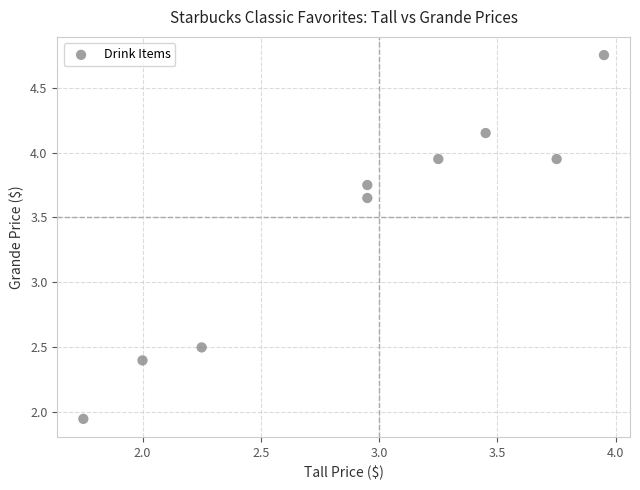

What is the average Y value?

3.5